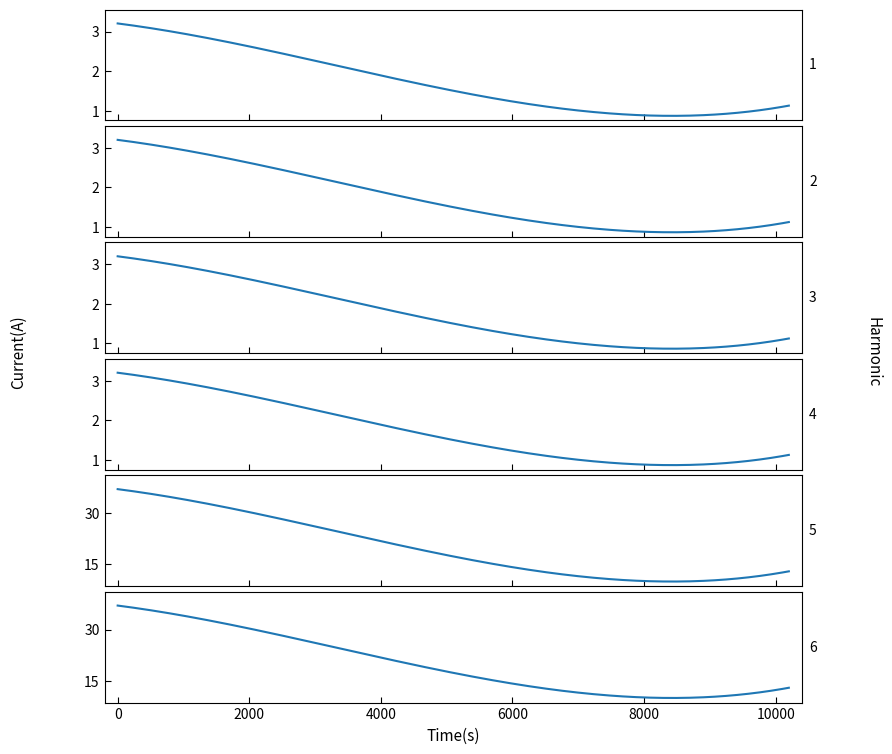

What is the difference between the second highest and minimum values in the pf_ikss_b_from_ka series?

1.1